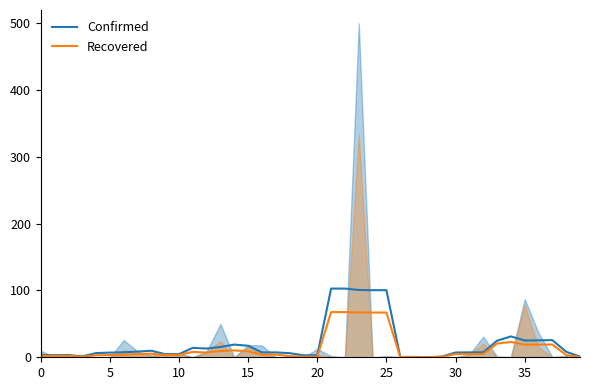

What is the maximum value for Confirmed?

102.9